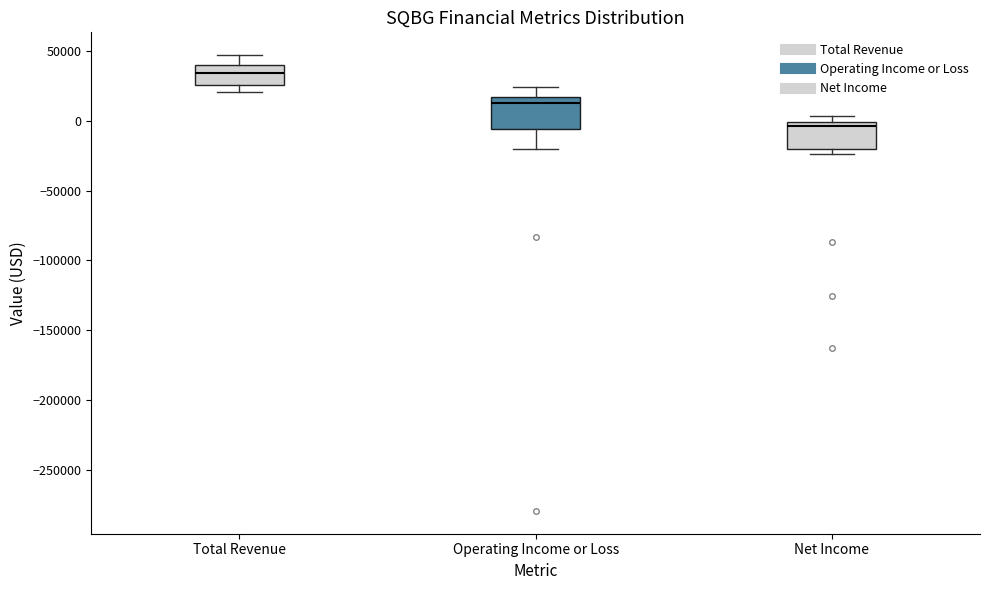

Reading left to right, transcribe this box plot: for each box, give where its median line is, the range the box spans, and where its two whiskers end, as read against the y-axis. The values are not printed on the chart, so give them approximately, as read against the axis.

Total Revenue: median 35000, box 25000 to 40000, whiskers 20000 to 45000
Operating Income or Loss: median 10000, box -5000 to 15000, whiskers -20000 to 25000
Net Income: median -5000, box -20000 to 0, whiskers -25000 to 5000